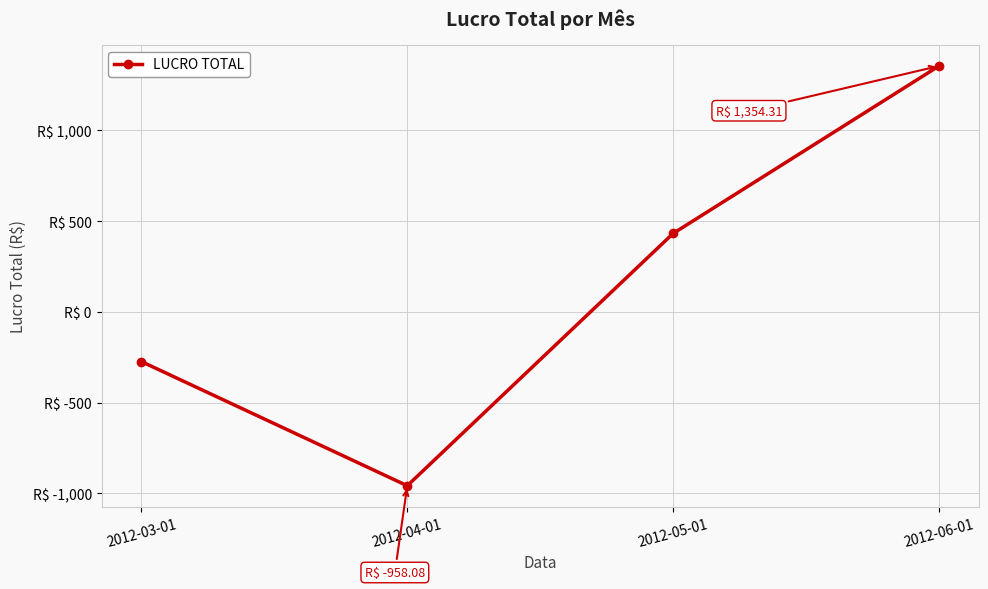

True or false: the data has more than 2 interior local peaks.

False